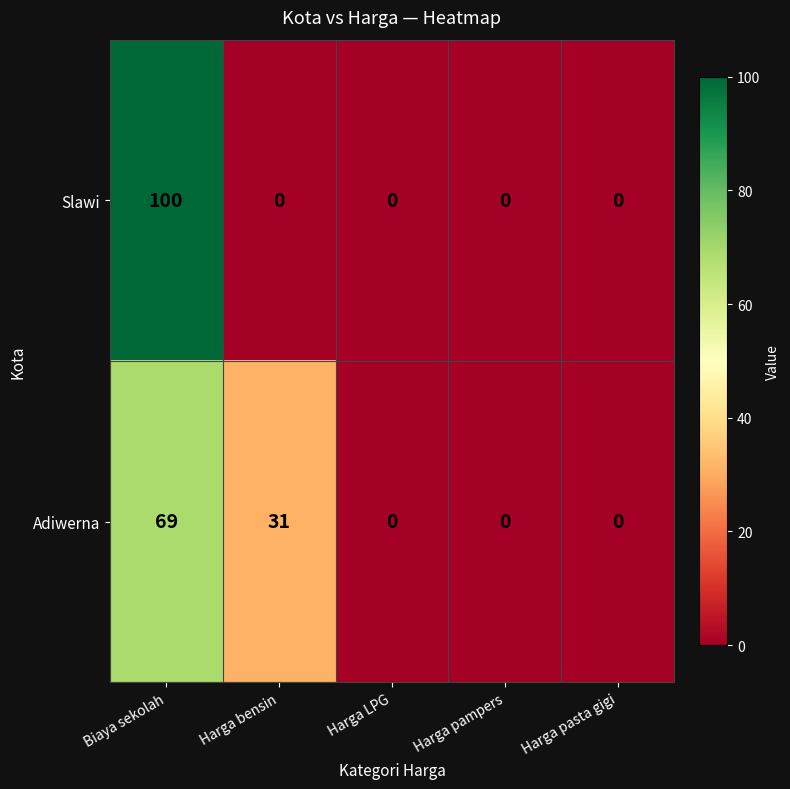

How many Adiwerna values are between 0 and 31?

4